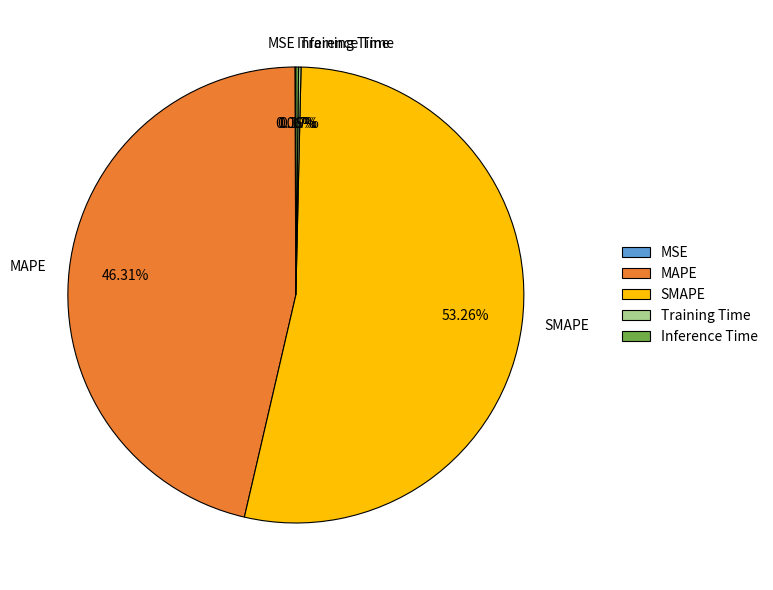

Which slice is the largest?

SMAPE